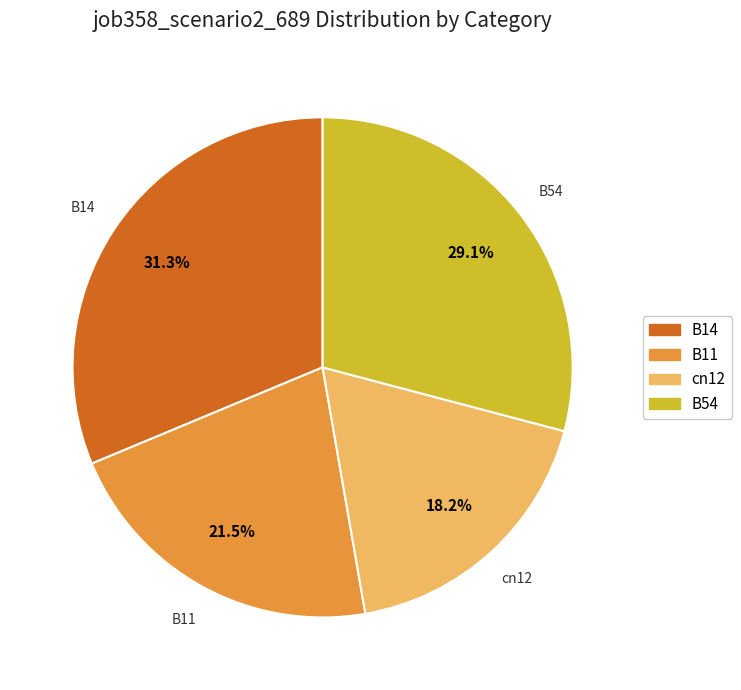

Does any single category account for the majority?

No